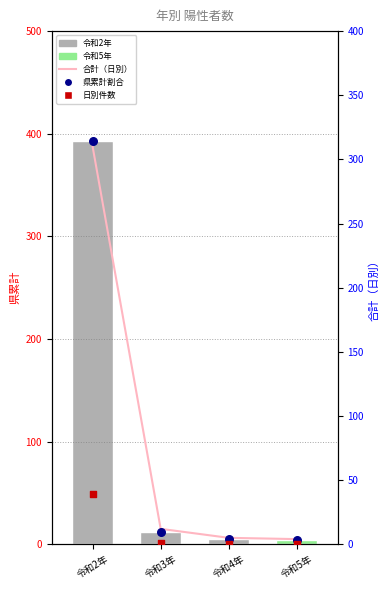

Which series has the largest total across all categories?

県累計